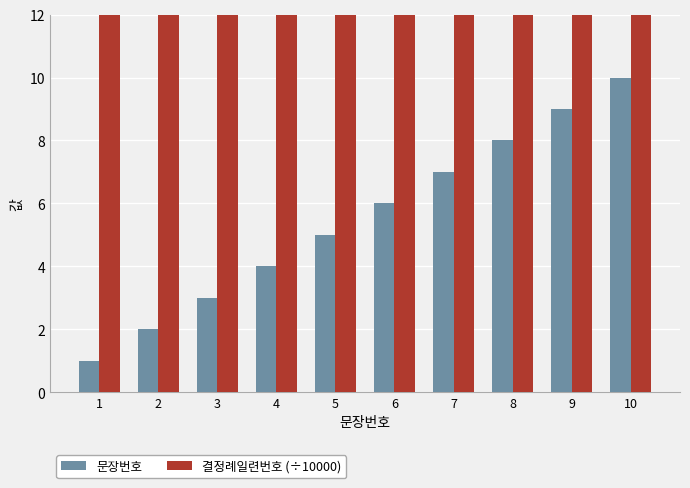

Between 8 and 10, which is larger?

10